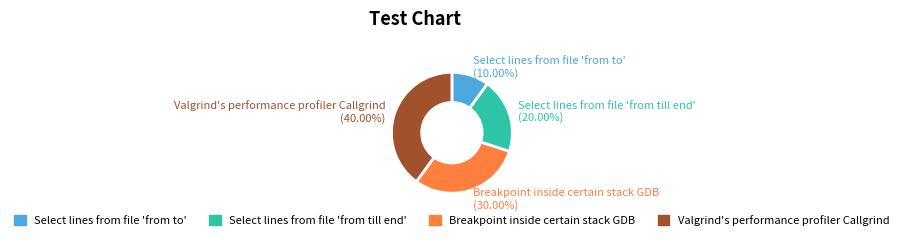

To the nearest percent, what is the average slice percentage?

25%